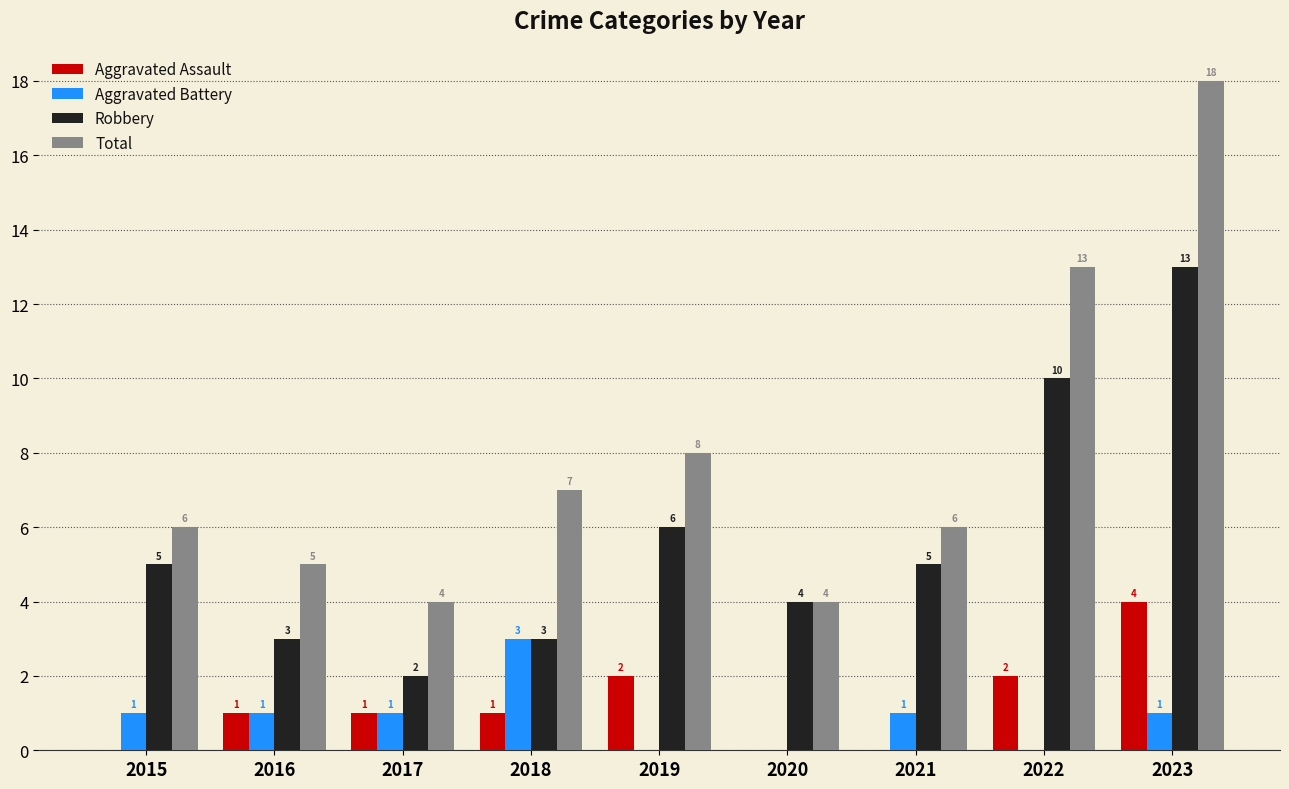

What is the approximate value of Robbery at 2022?

10